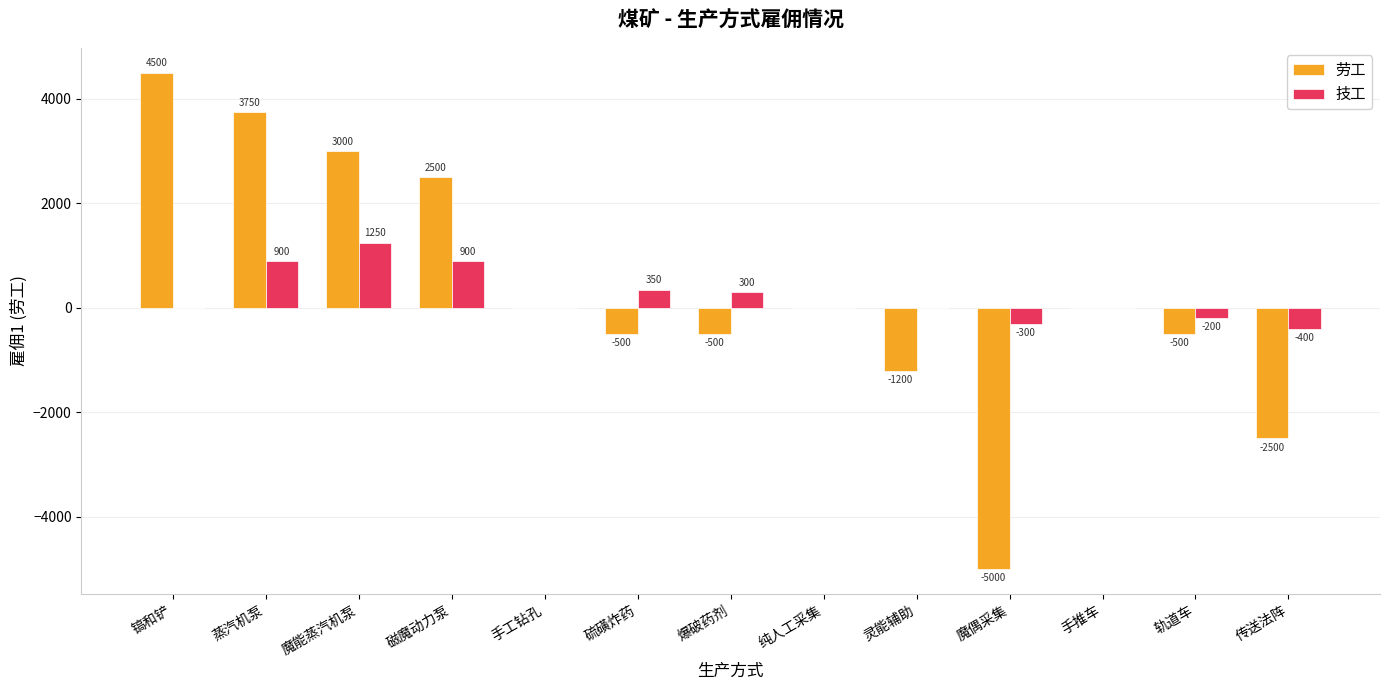

Is the value of 劳工 at 硫磺炸药 greater than the value of 技工 at 魔偶采集?

No